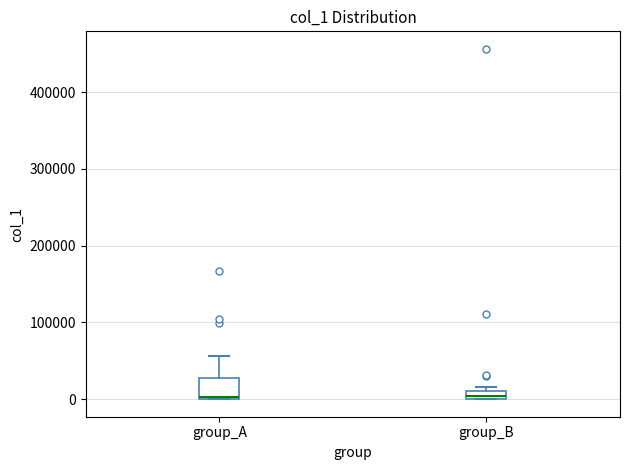

Where does the upper whisker of the box for group_A end on the y-axis? The values are not printed on the chart, so give them approximately, as read against the axis.

60000